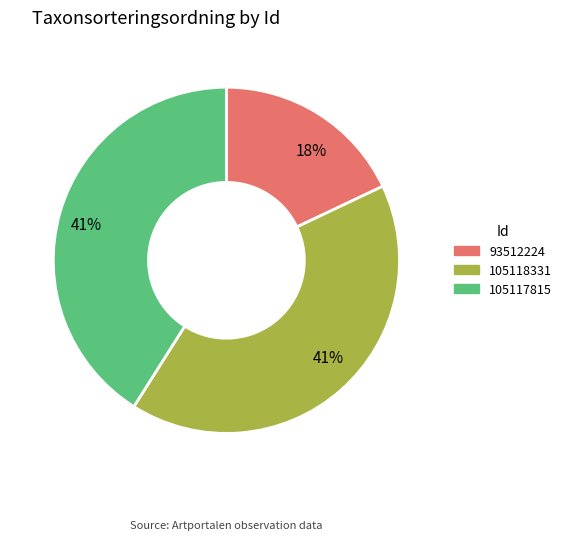

Is there any slice that represents more than half of the pie?

No